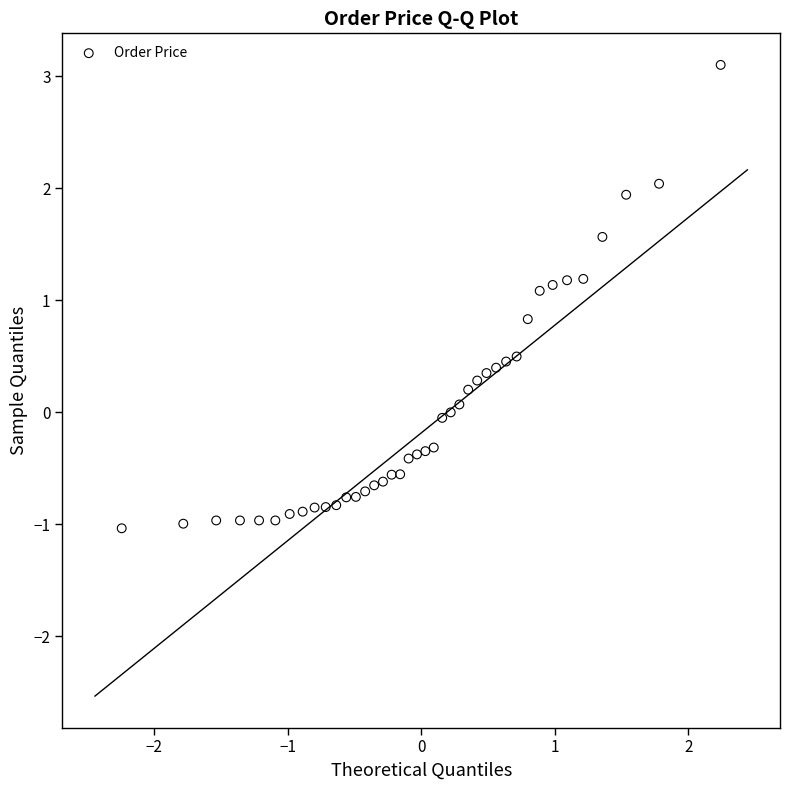

What is the range of Y values (max minus min)?

4.1